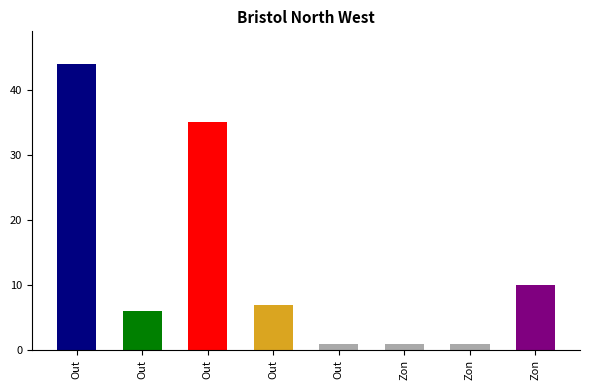

Rank the categories by value from highest to lowest.

Out, Out, Zon, Out, Out, Out, Zon, Zon